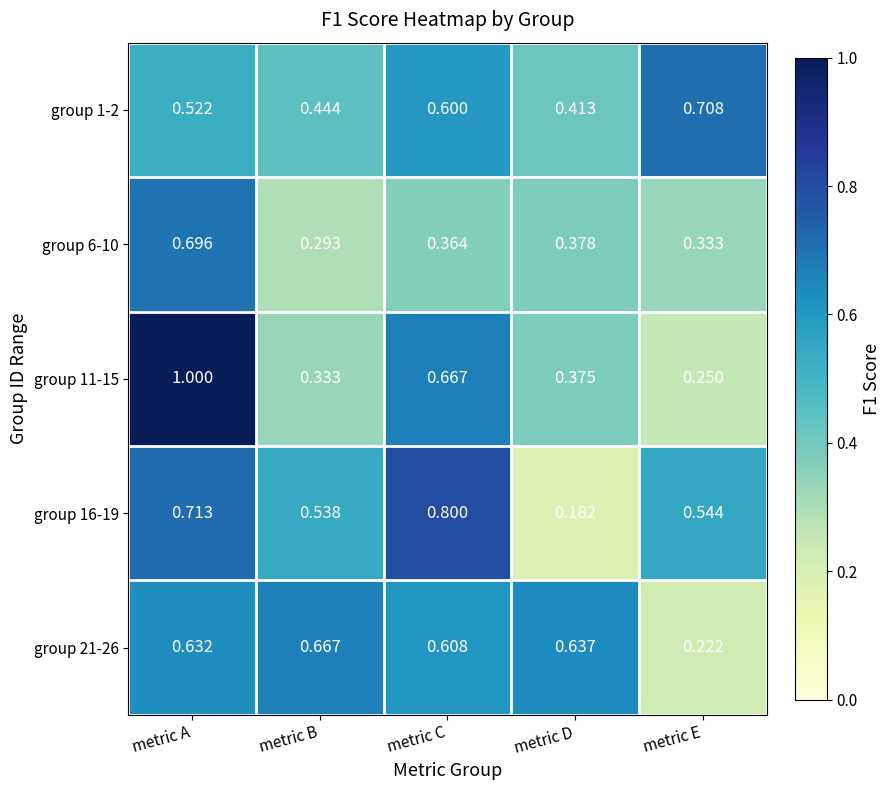

Is the value of group 1-2 at metric B greater than the value of group 6-10 at metric B?

Yes